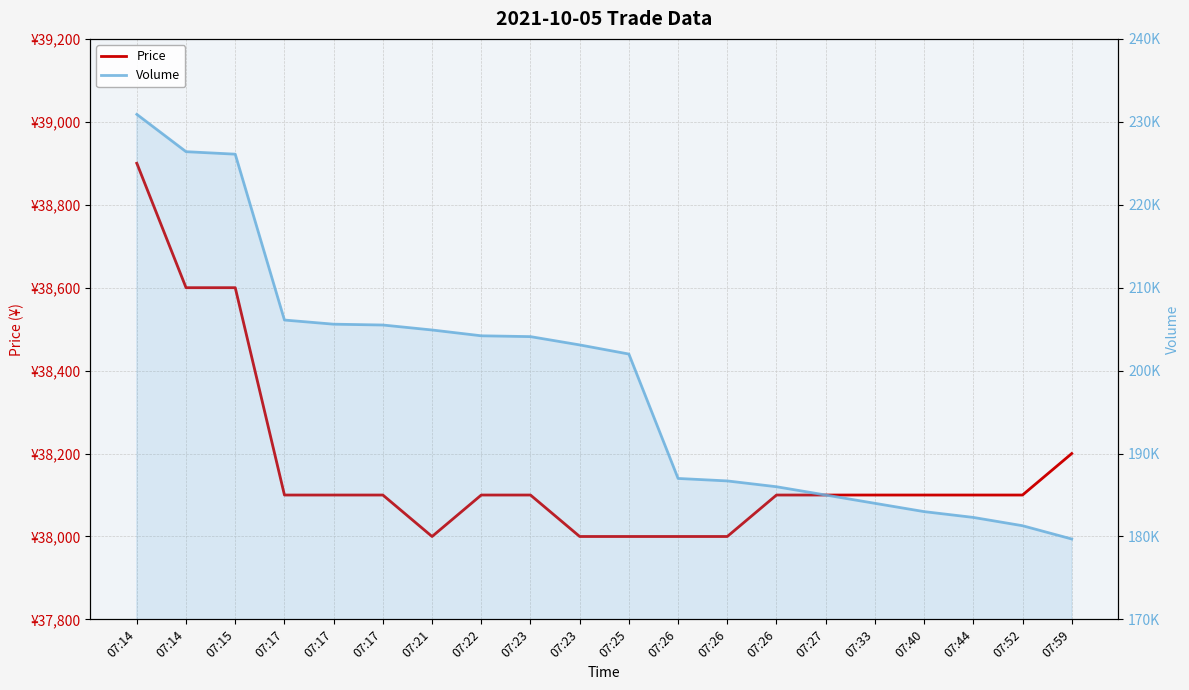

At which label does Price first exceed 38100?

07:14